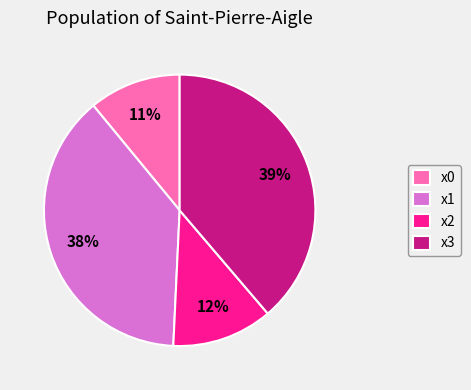

What percentage is the x0 slice, to the nearest percent?

11%